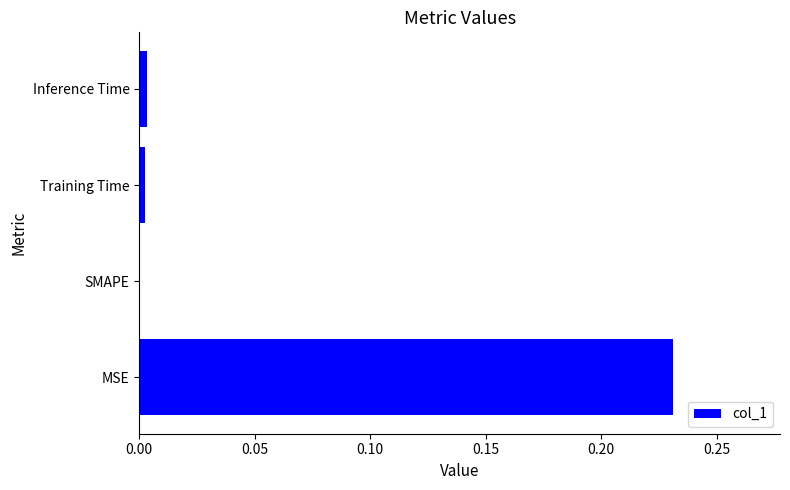

How many series are shown in this chart?

1